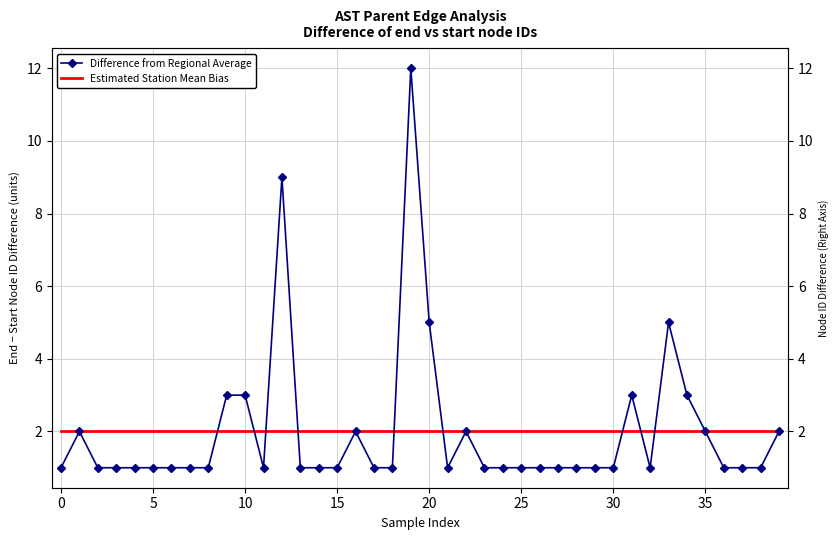

The value of Difference from Regional Average at 11 is 1. True or false?

True